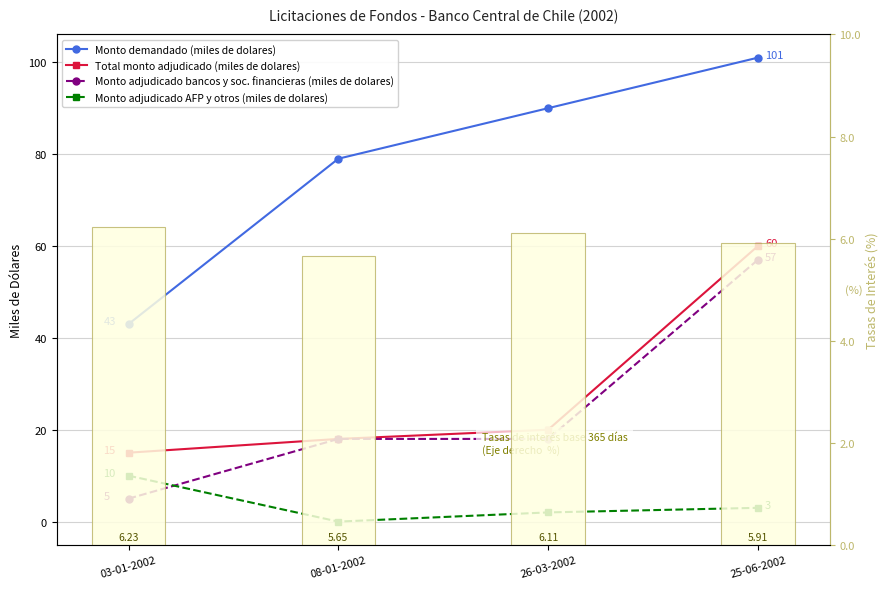

The value of Monto demandado (miles de dolares) at 25-06-2002 is 164.7. True or false?

False